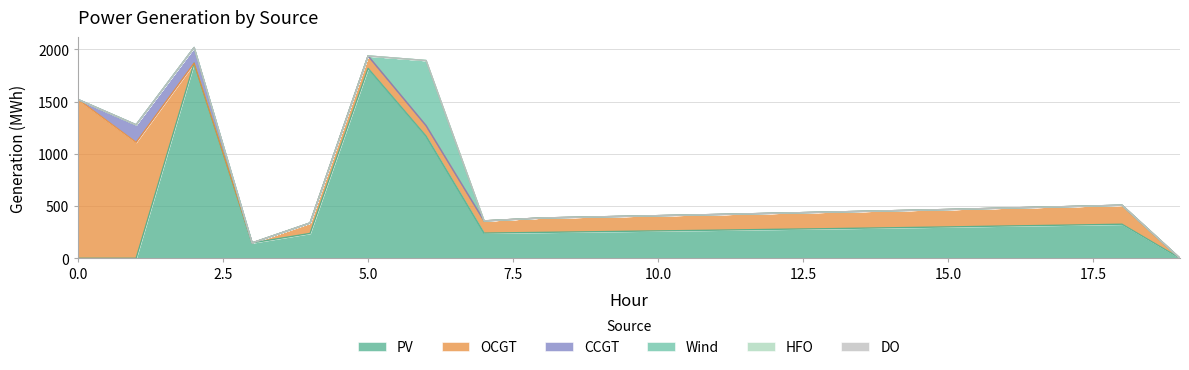

True or false: CCGT and HFO cross at least once.

False